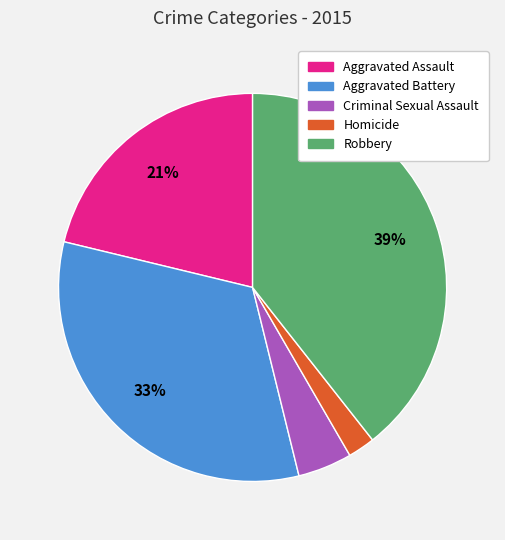

To the nearest percent, what is the difference between the Criminal Sexual Assault and Aggravated Battery slice percentages?

28%